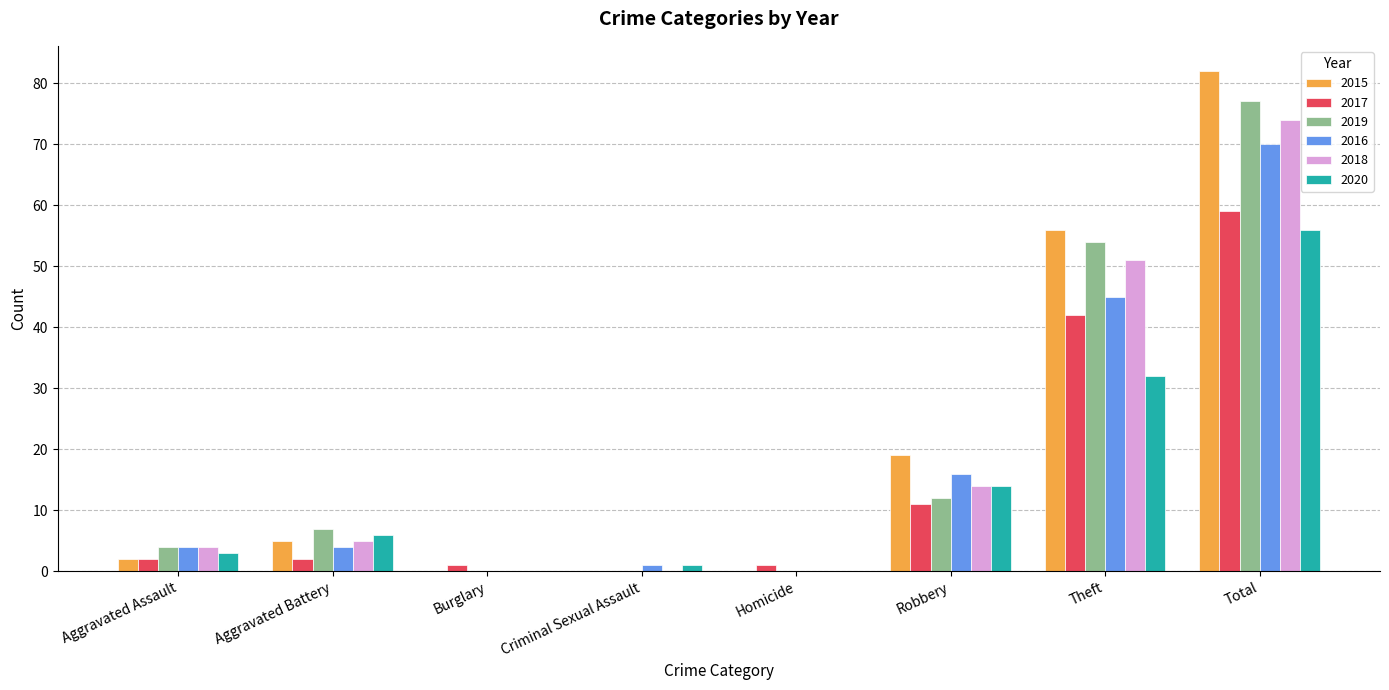

What is the sum of the 2016 values at Theft and Aggravated Battery?

49